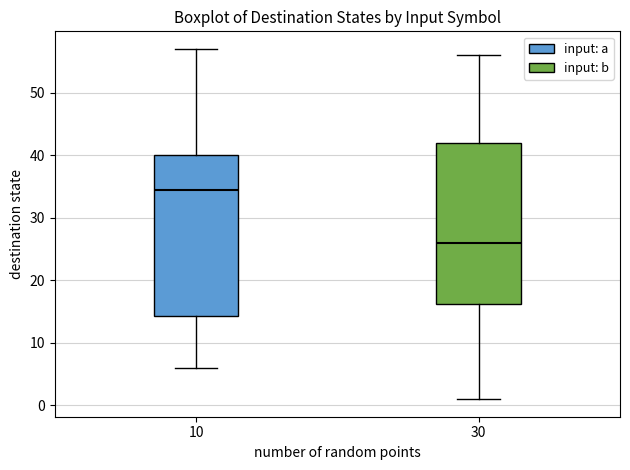

Where is the upper edge of the box at x = 30 on the y-axis? The values are not printed on the chart, so give them approximately, as read against the axis.

42